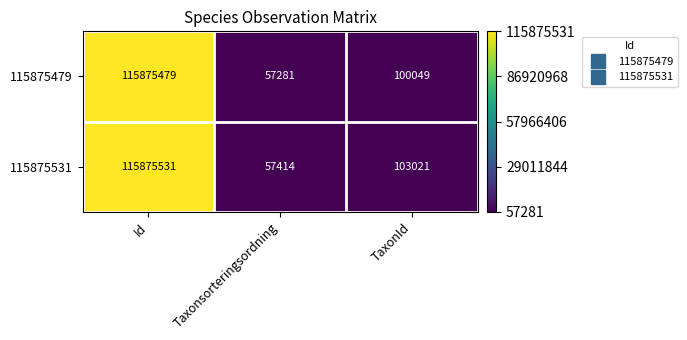

What is the spread (max minus min) of values at Id?

52